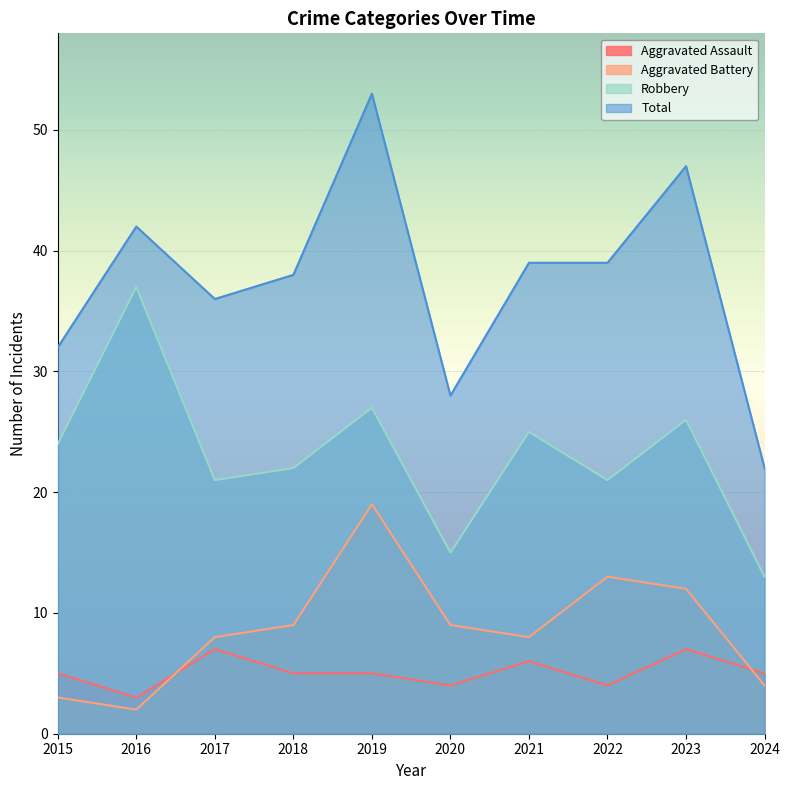

True or false: Robbery and Total intersect in this chart.

False